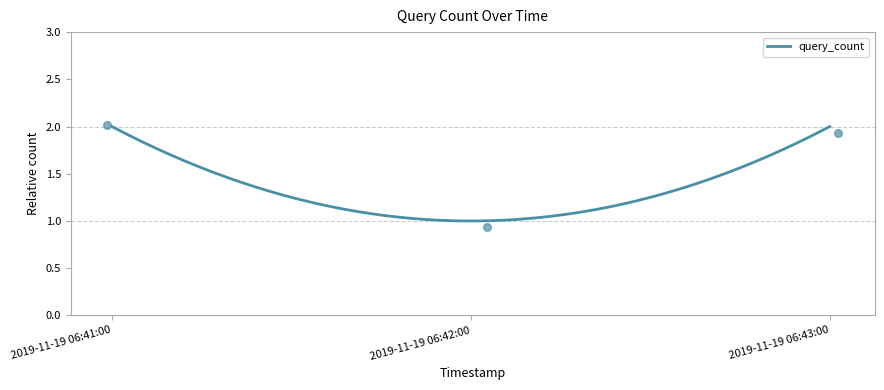

Which has a higher value, 2019-11-19 06:42:00 or 2019-11-19 06:41:00?

2019-11-19 06:41:00